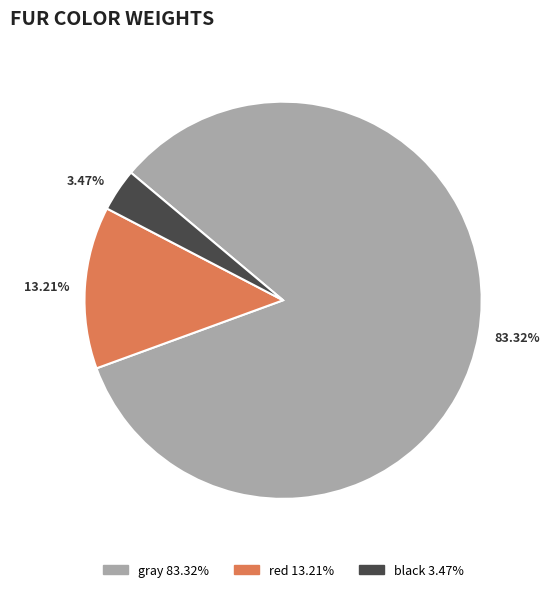

Combined, what portion of the pie is gray and black?

86.8%